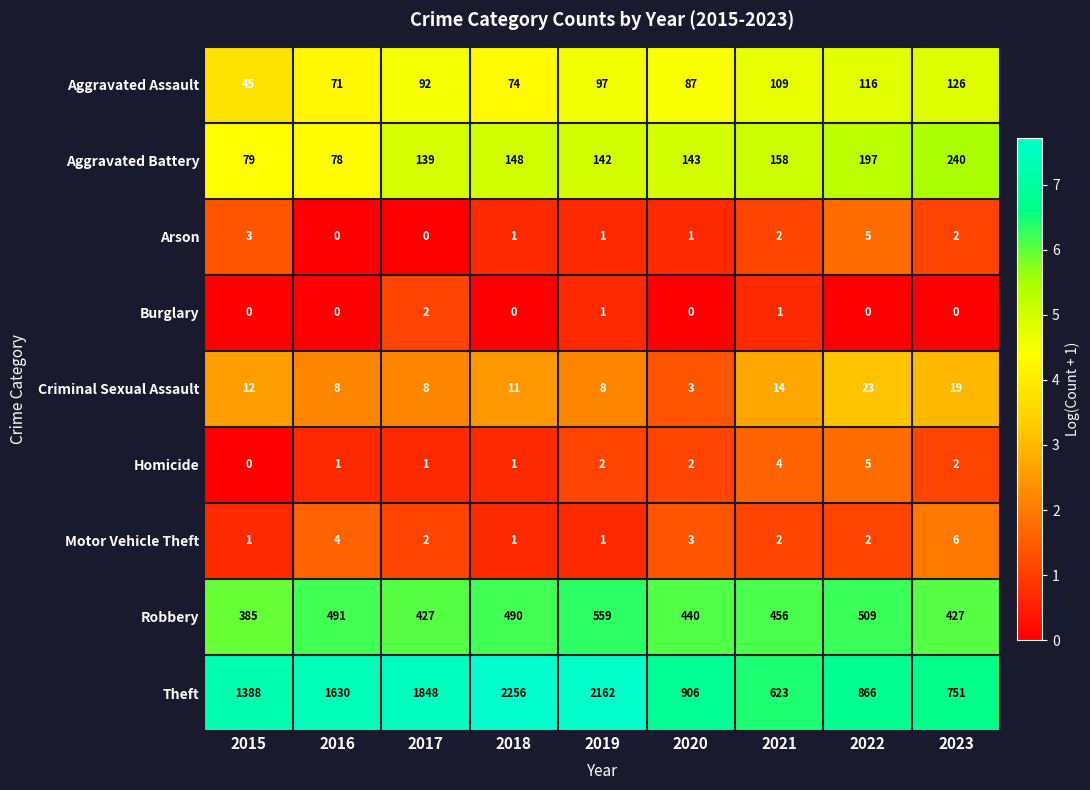

The Burglary series shows 1 at 2018. True or false?

False